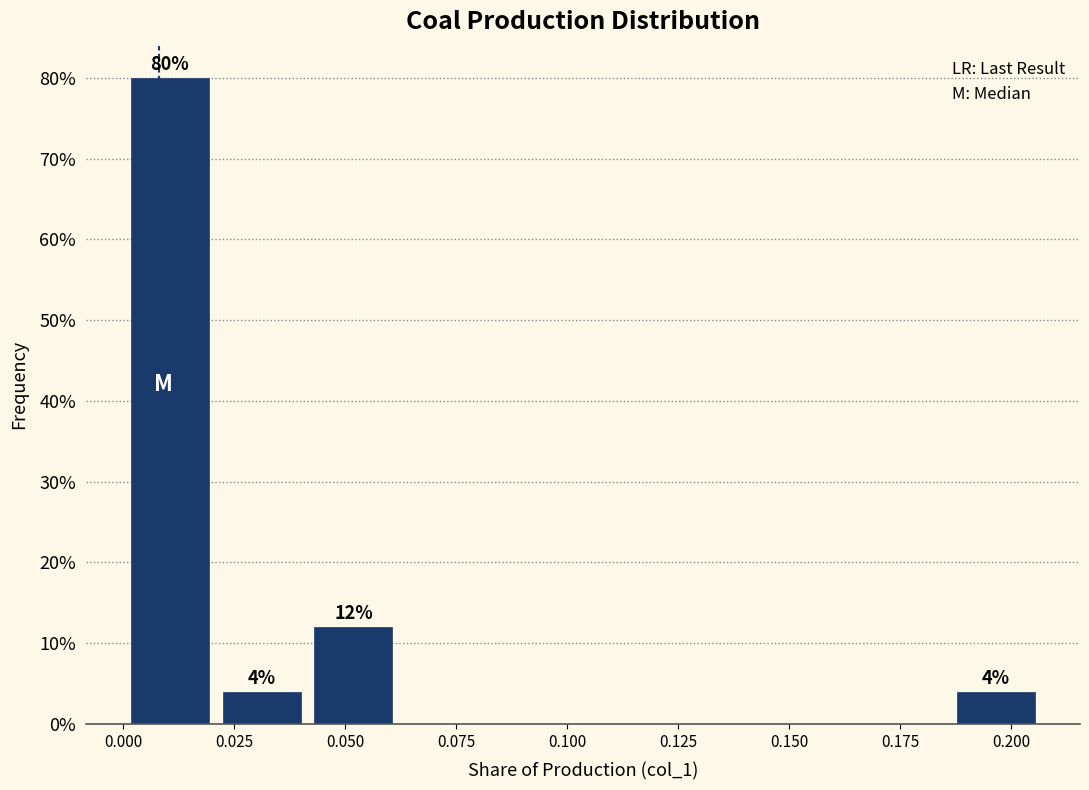

Which range on the x-axis has the tallest bar?

0.000 to 0.020